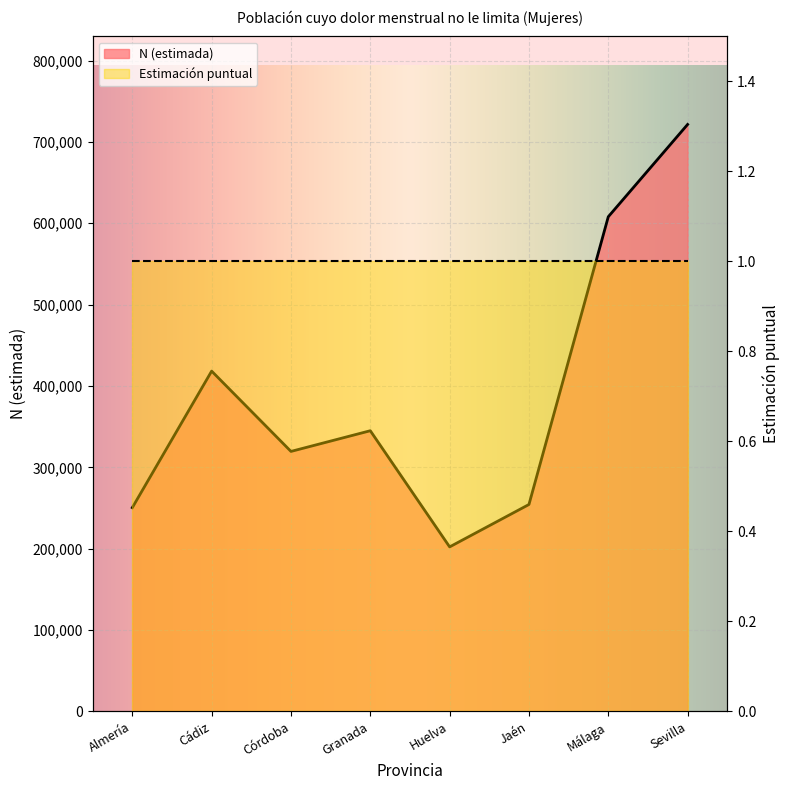

How many points are higher than both their immediate neighbors (excluding endpoints)?

2